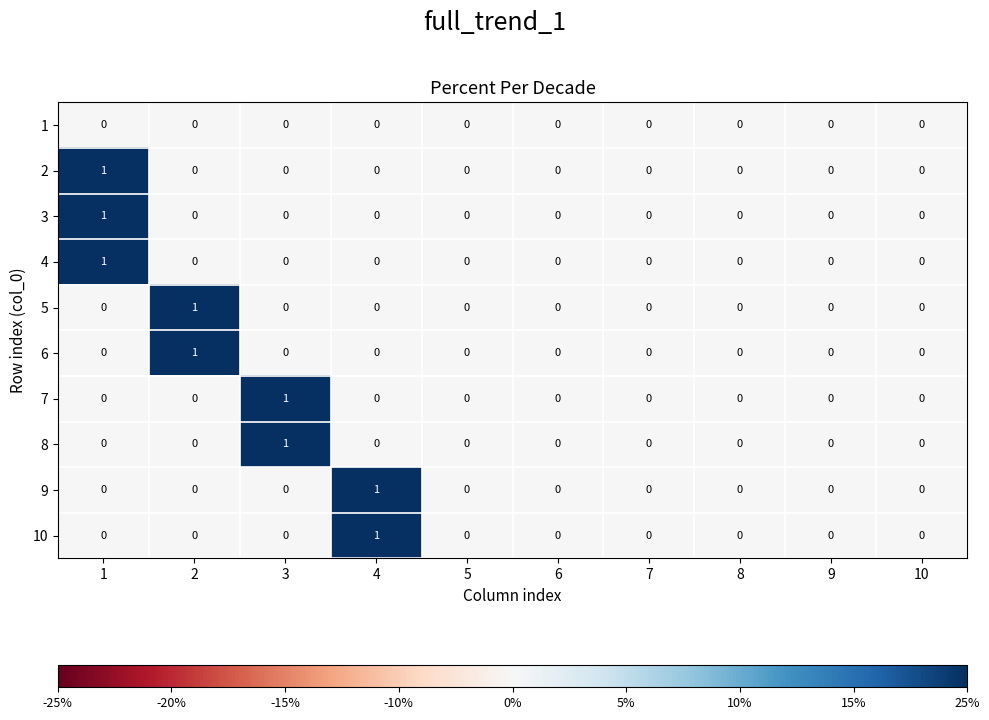

True or false: 3 has a value of 0 at 8.

True